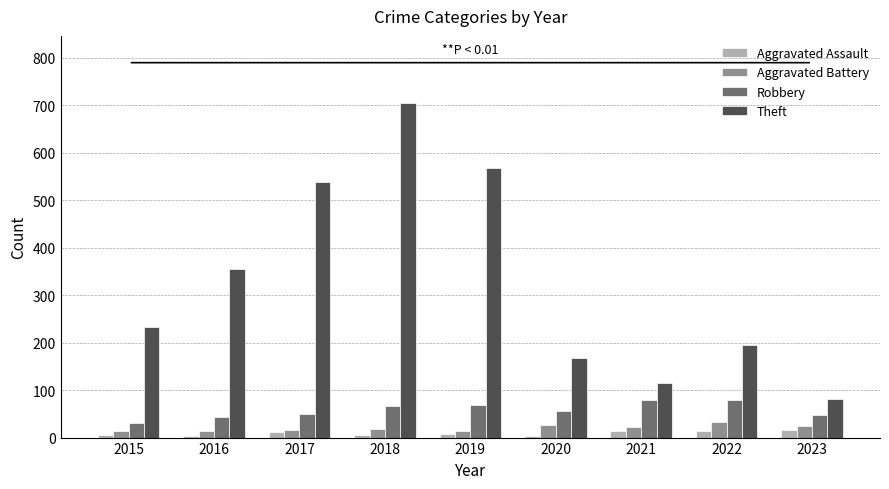

At which label is Theft closest to 393?

2016